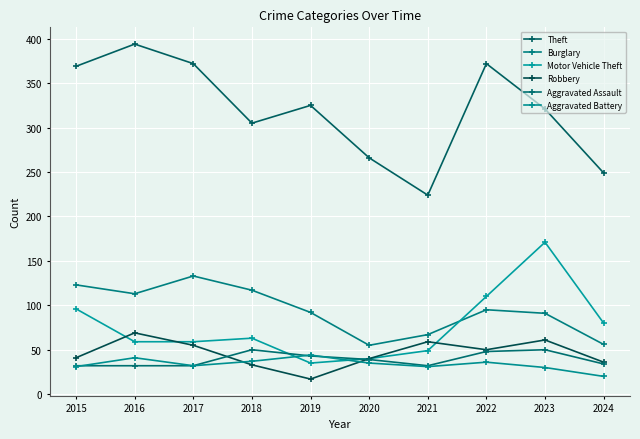

What is the highest value of the Robbery series?

69